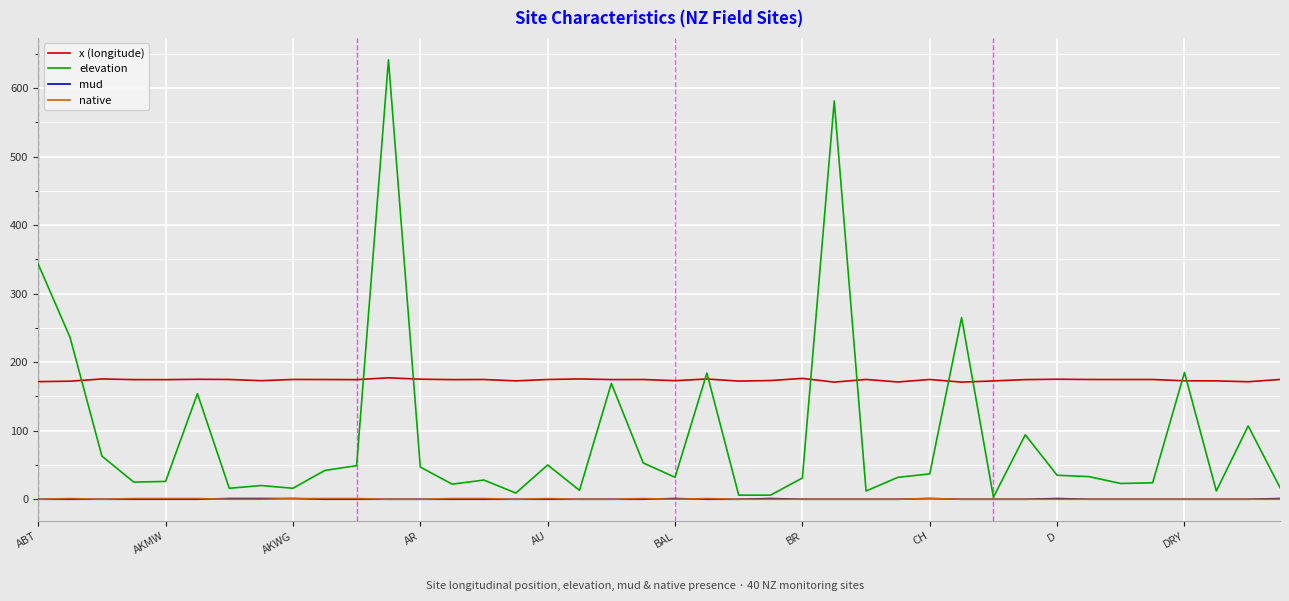

Is this an area chart (filled region under the line)?

No